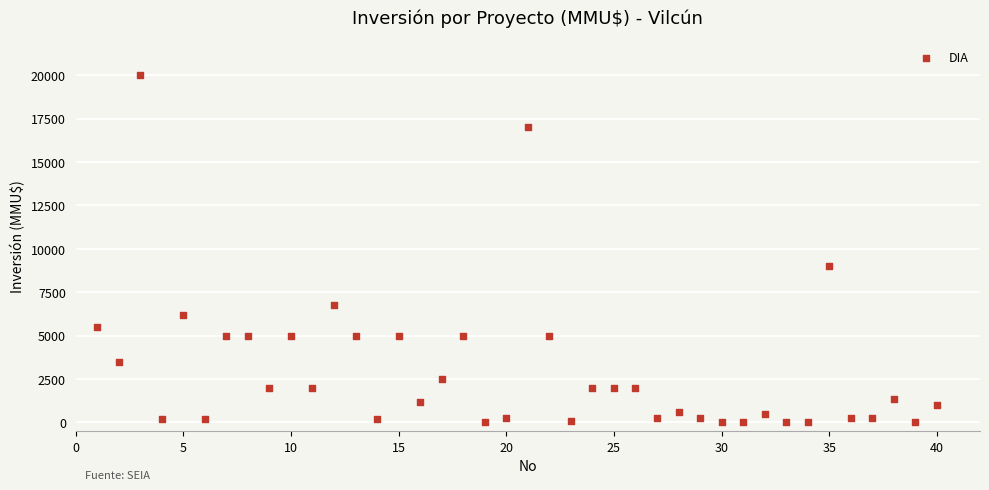

What is the range of Y values (max minus min)?

20000